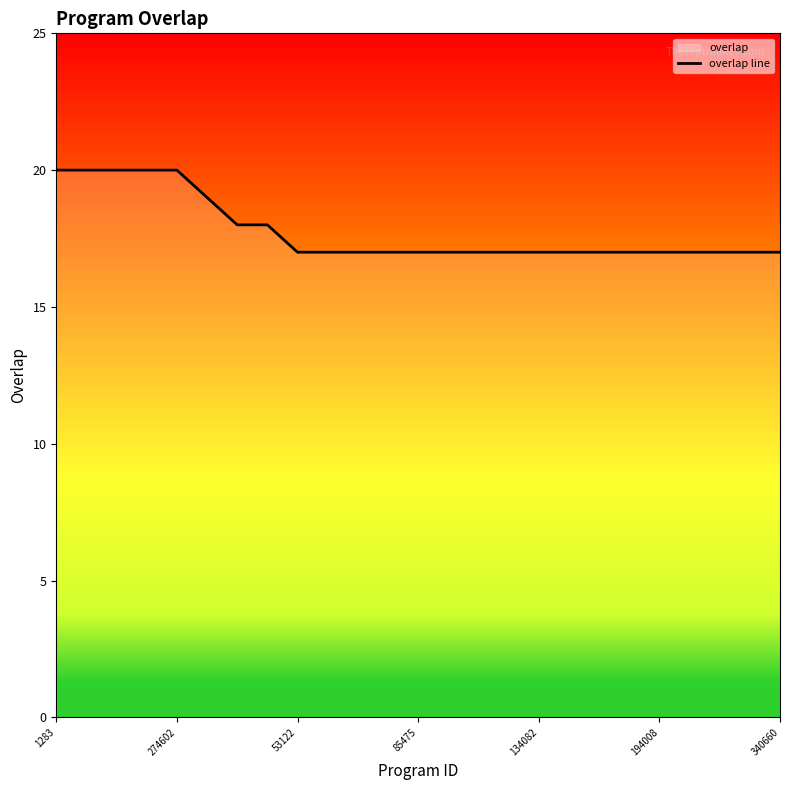

What is the difference between the maximum and minimum values?

3